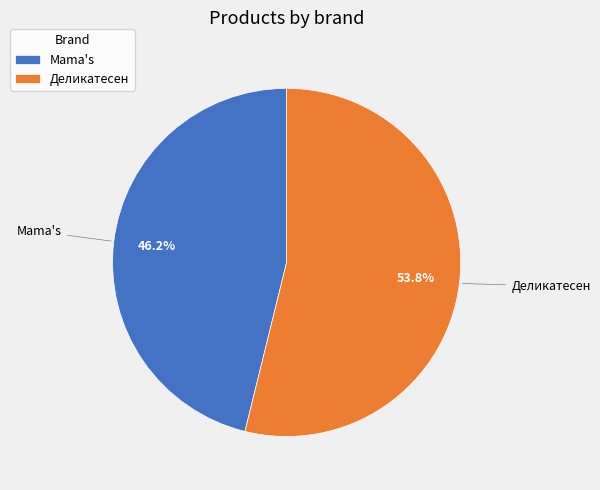

The Деликатесен slice represents 44% of the pie. True or false?

False